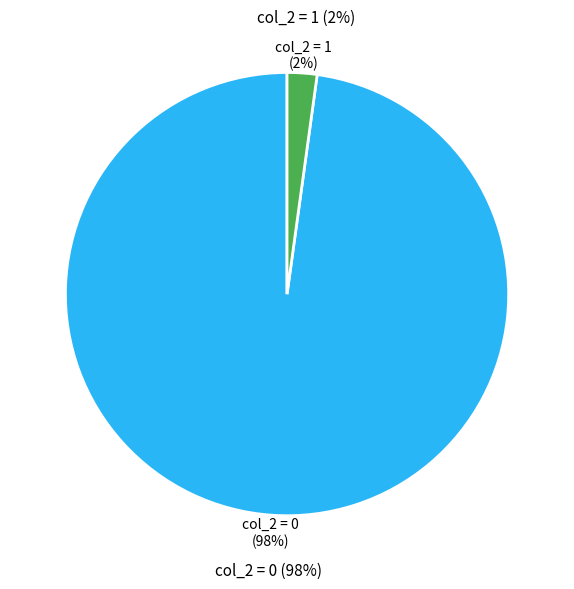

What is the largest slice in the pie chart?

col_2=0